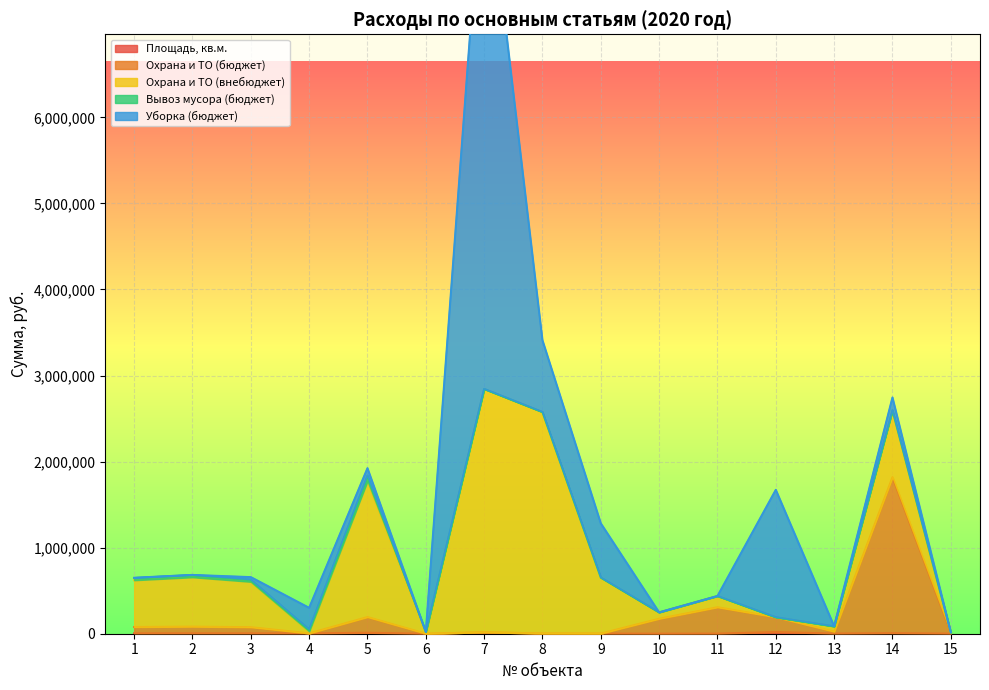

In Охрана и ТО (внебюджет), how many points are higher than both neighbors (excluding endpoints)?

5